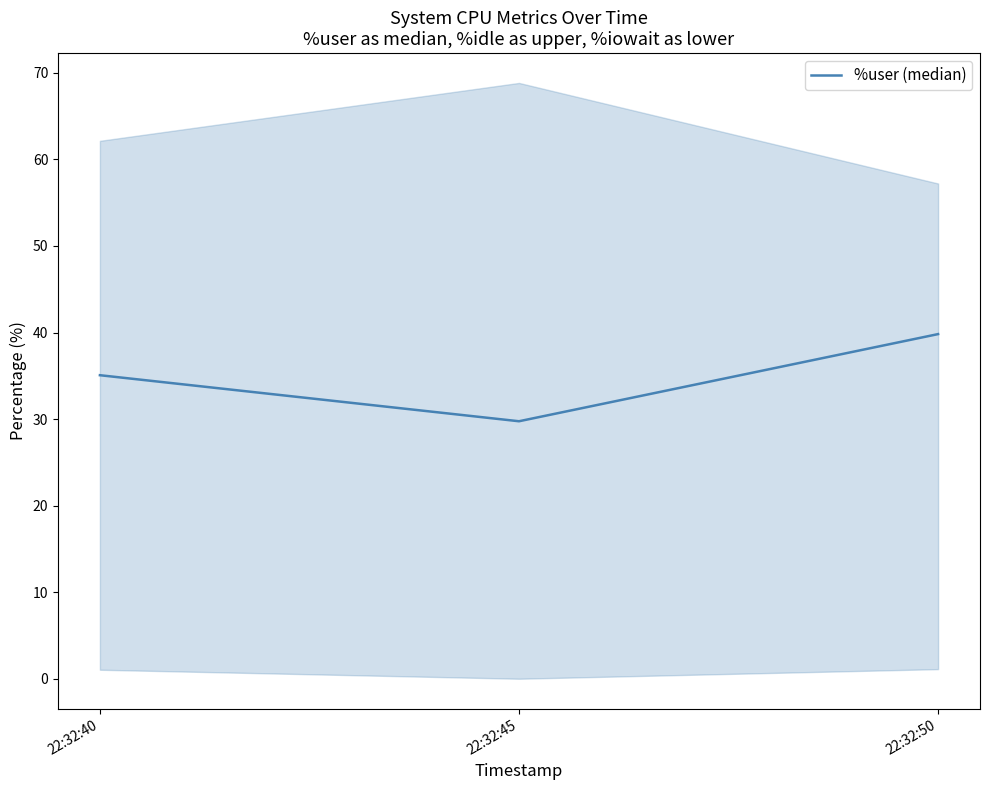

Count the number of data series in this chart.

1